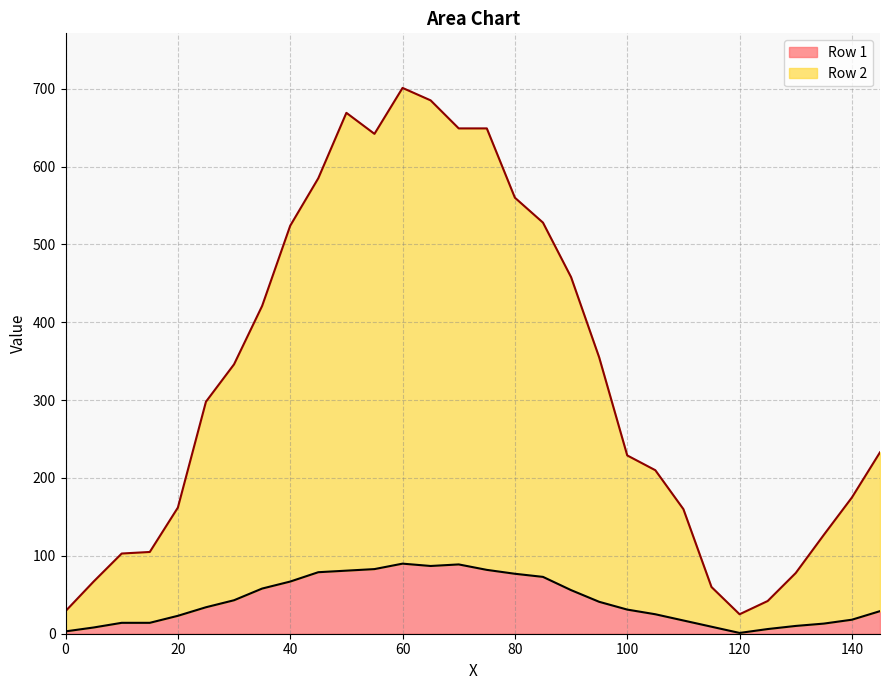

How many data points in Row 2 are above 298?

14